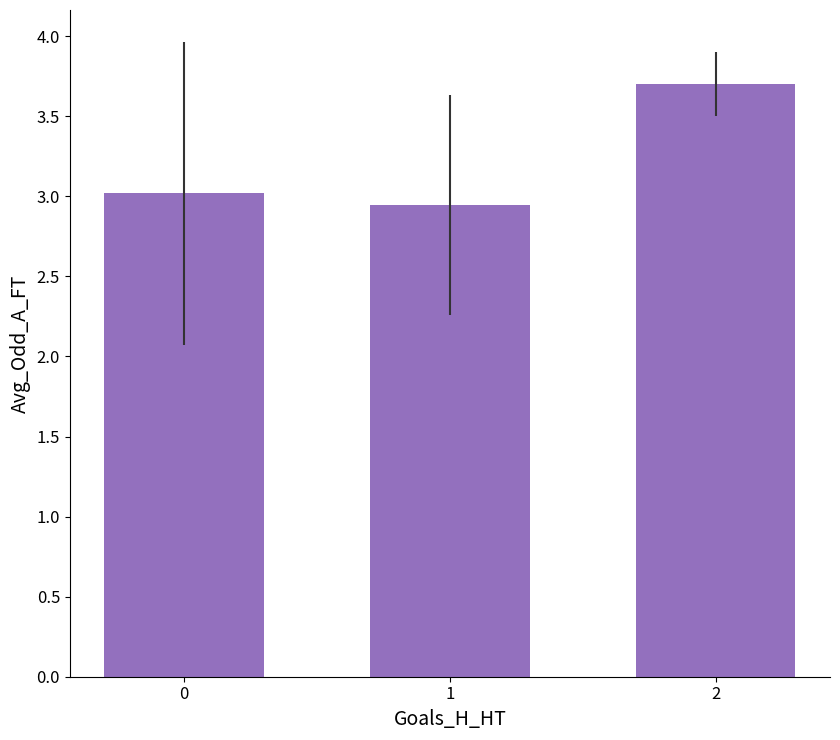

Are the bars grouped side by side (vs. stacked)?

No